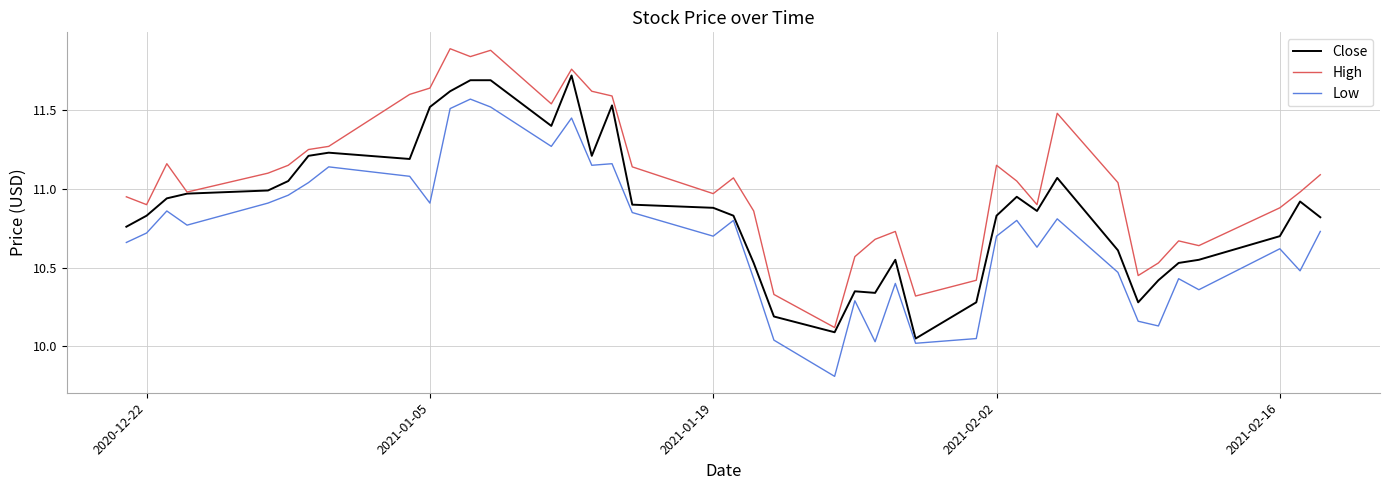

True or false: High and Low cross at least once.

False